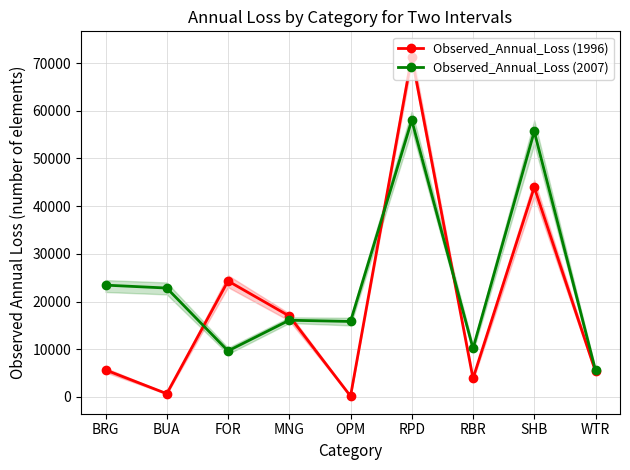

Which category has the lowest value in the Observed_Annual_Loss (1996) series?

OPM